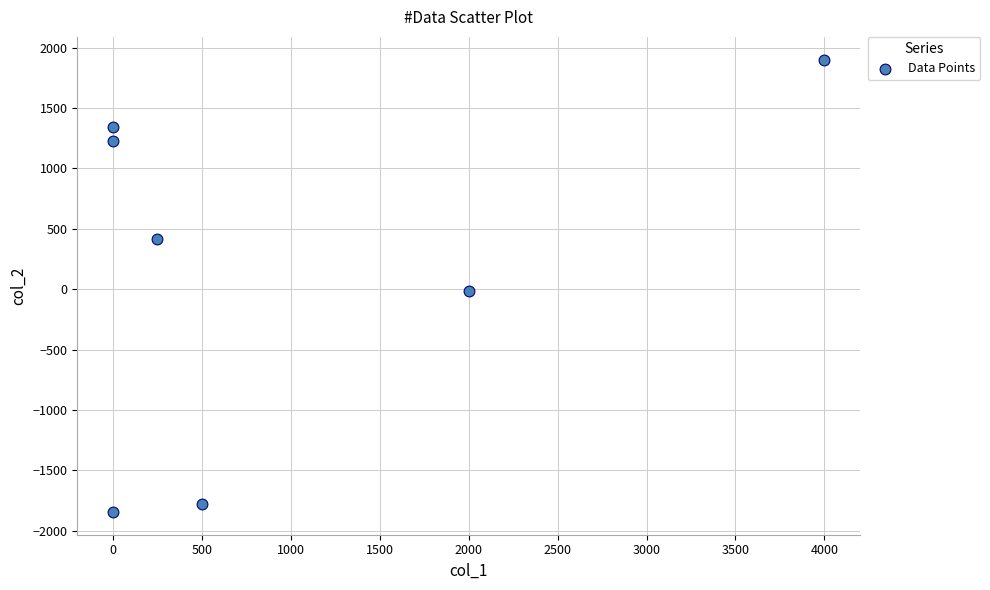

What is the range of Y values (max minus min)?

3748.0